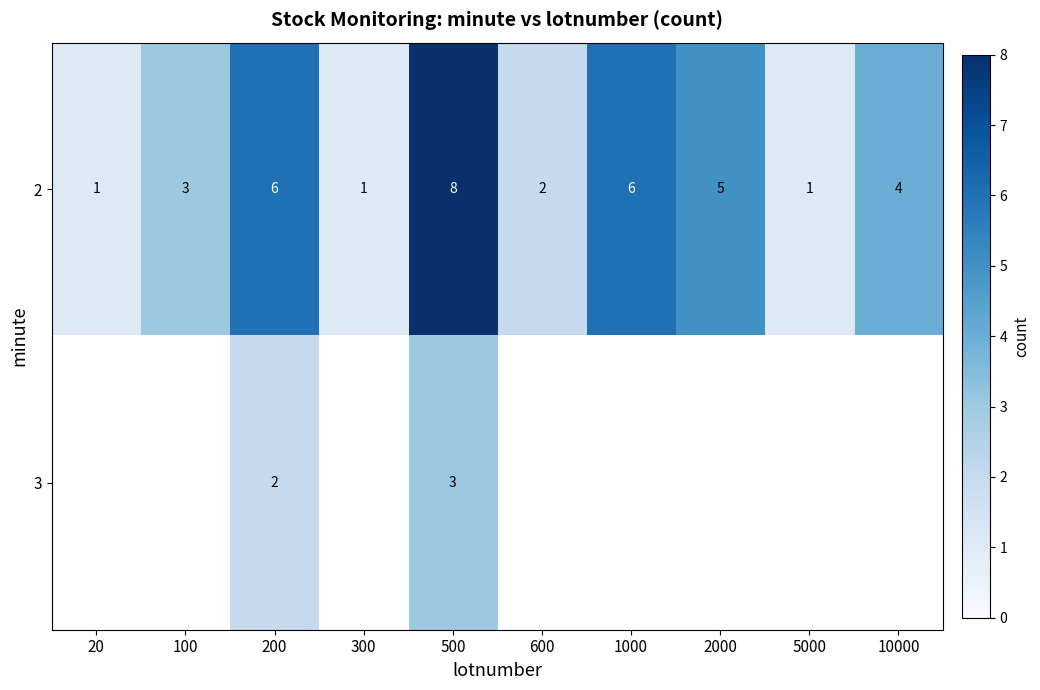

How many data points does each series have?

10